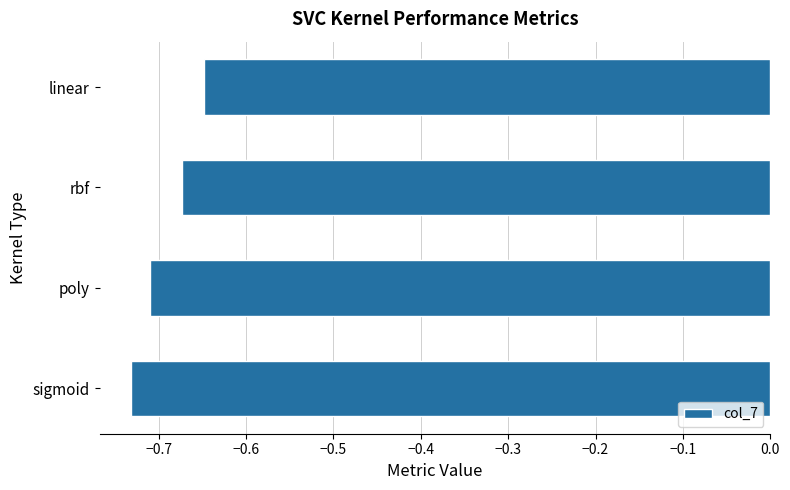

Which has a higher value, rbf or linear?

linear